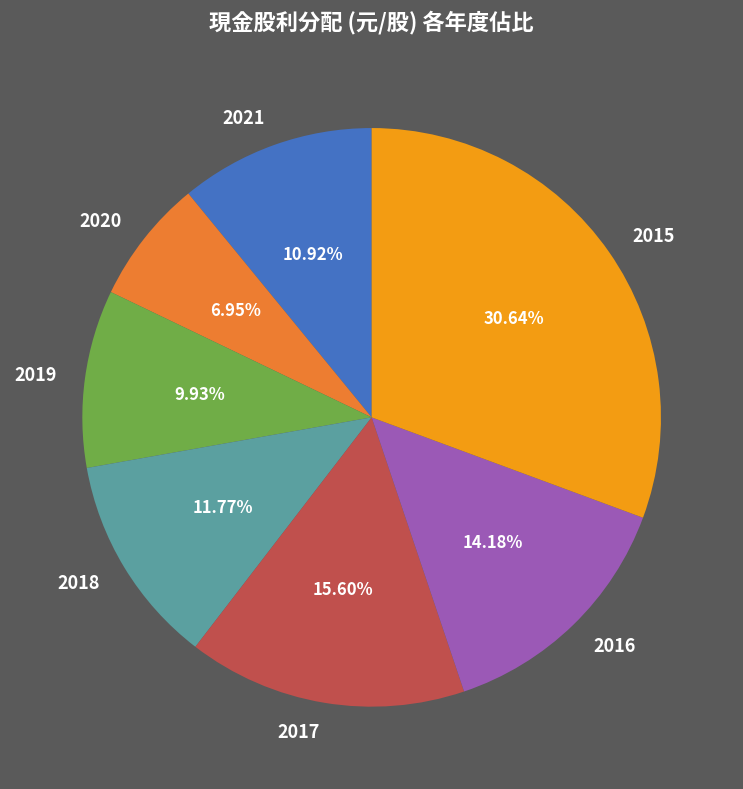

Is it true that 2021 is 22% of the pie?

False